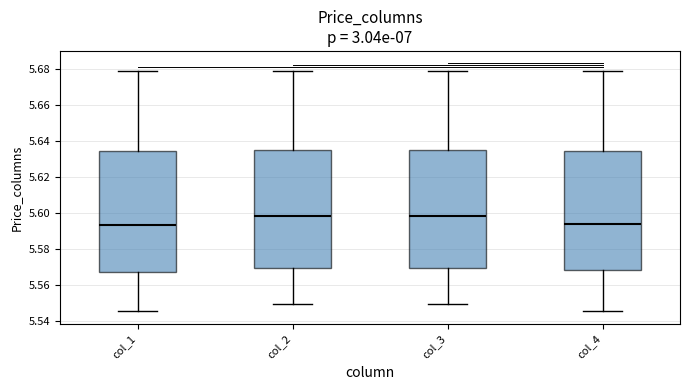

Reading left to right, read every box against the y-axis: the position of its median line, the range the box covers, and the ends of its whiskers. The values are not printed on the chart, so give them approximately, as read against the axis.

col_1: median 5.594, box 5.568 to 5.634, whiskers 5.546 to 5.678
col_2: median 5.598, box 5.570 to 5.636, whiskers 5.550 to 5.678
col_3: median 5.598, box 5.570 to 5.636, whiskers 5.550 to 5.678
col_4: median 5.594, box 5.568 to 5.634, whiskers 5.546 to 5.678